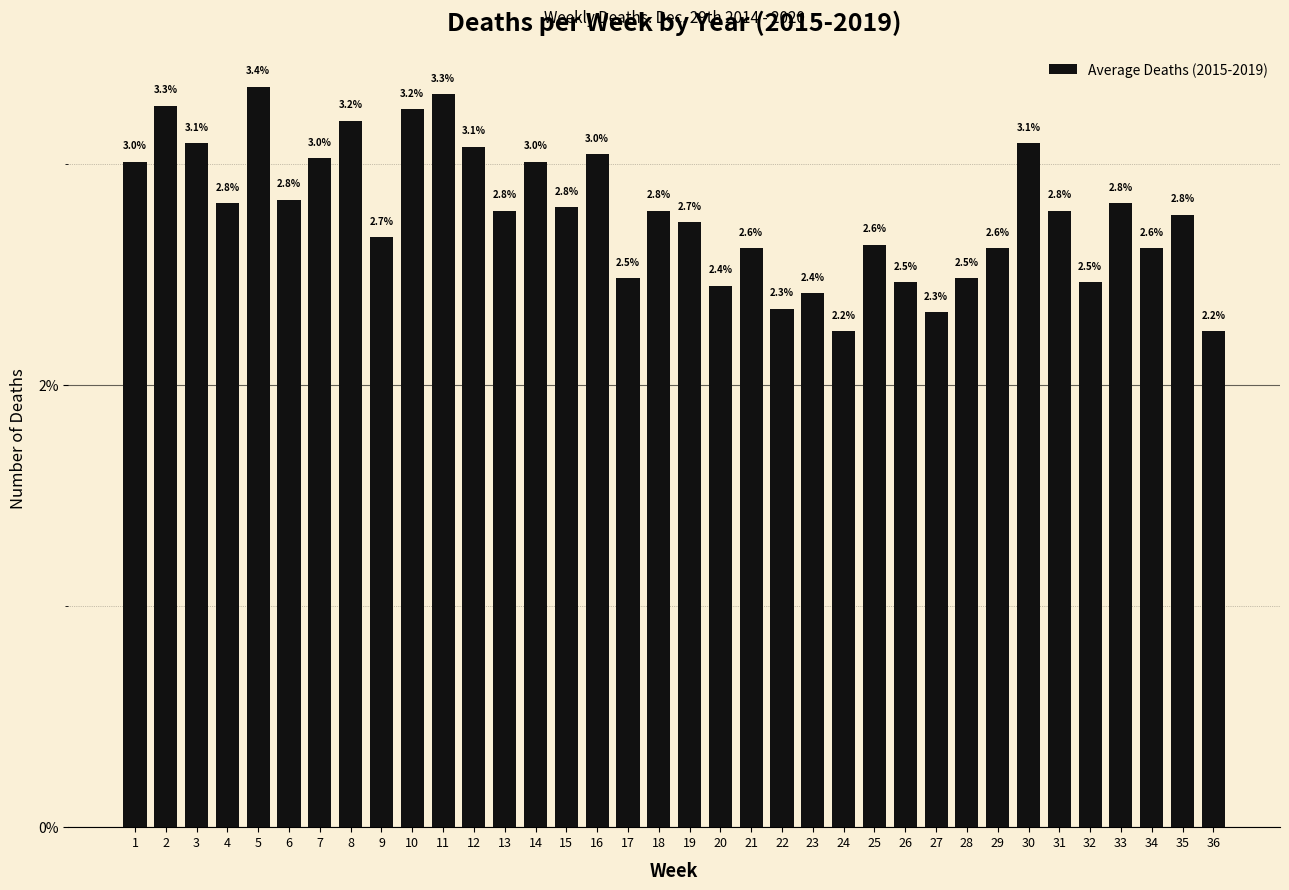

What is the value of the 17th bar from the left?

2.5